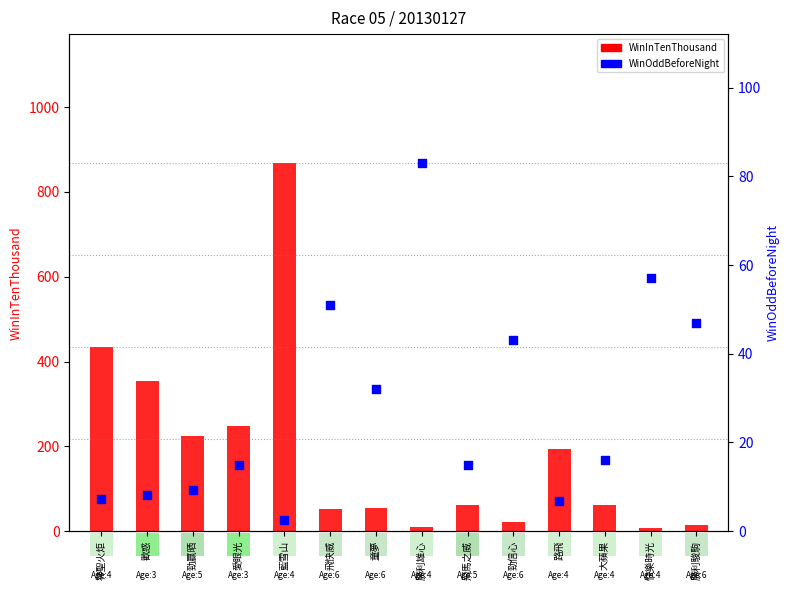

At which category is the sum across all series the highest?

藍雪山